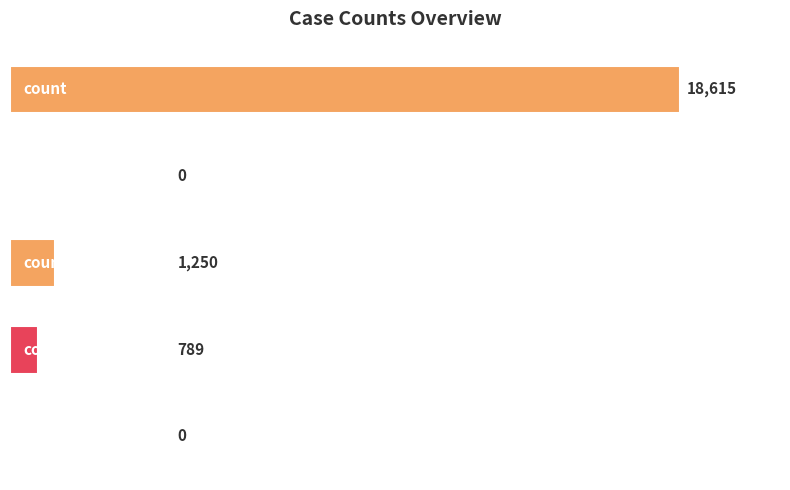

What is the sum of all values?

20654